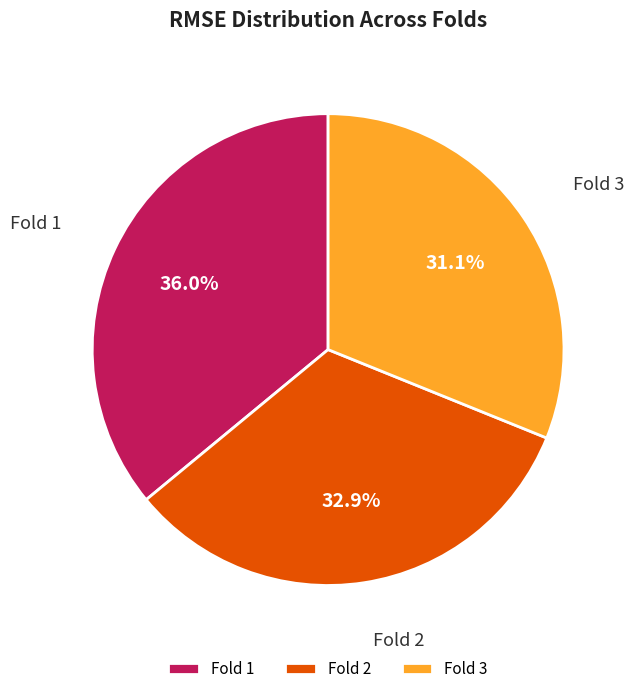

Count the number of slices in the pie.

3